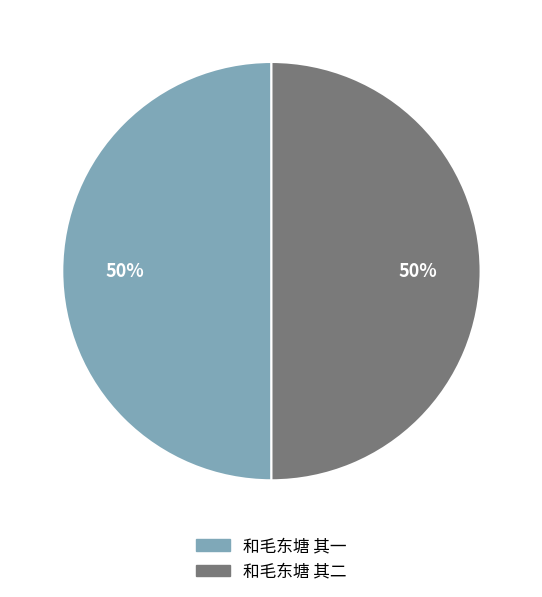

How many segments does this pie chart have?

2